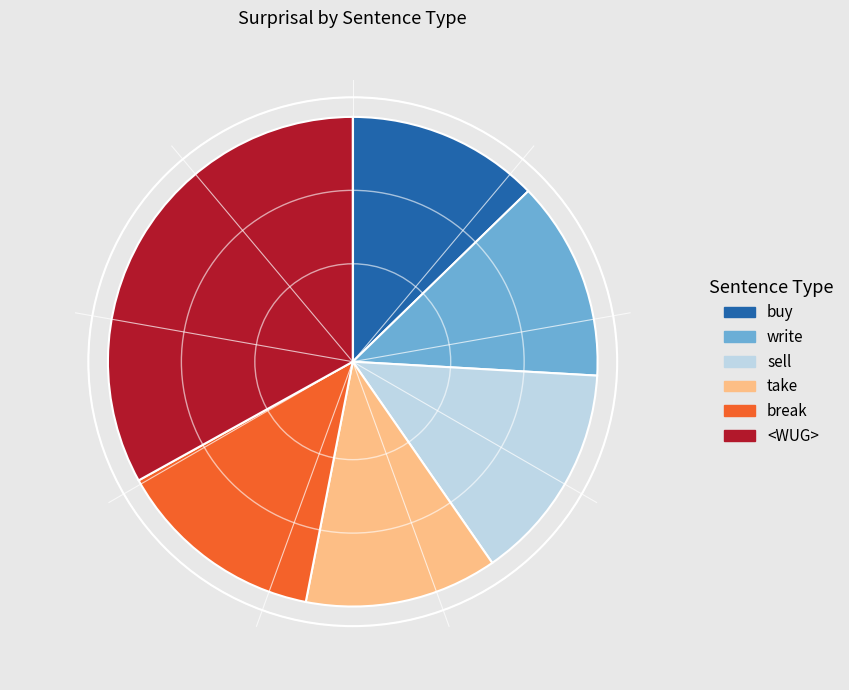

Which slice is the largest?

<WUG>